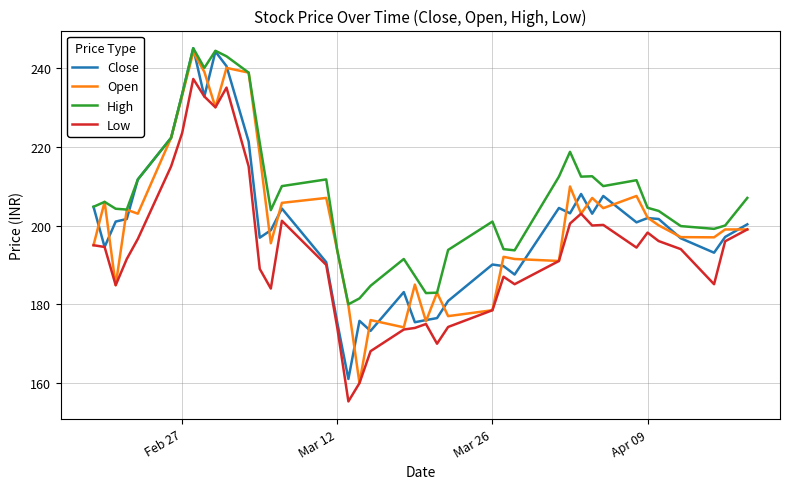

What is the maximum value shown in the chart?

245.0